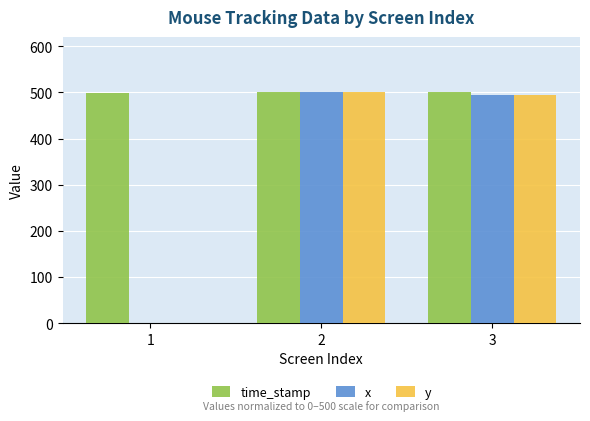

How many values in x are above zero?

2